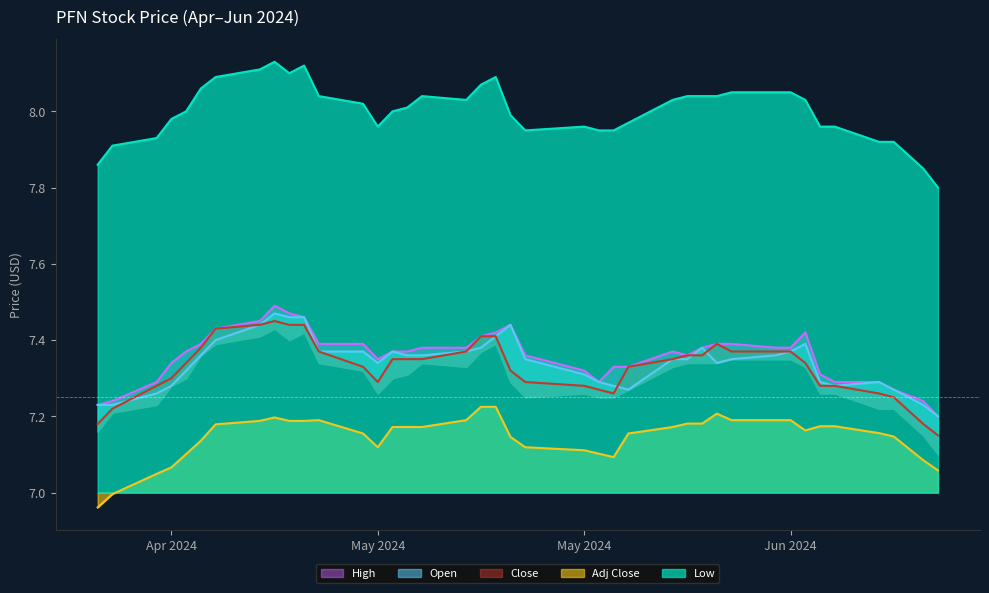

Which series changed the most between 2024-06-06 and 2024-06-21?

Close